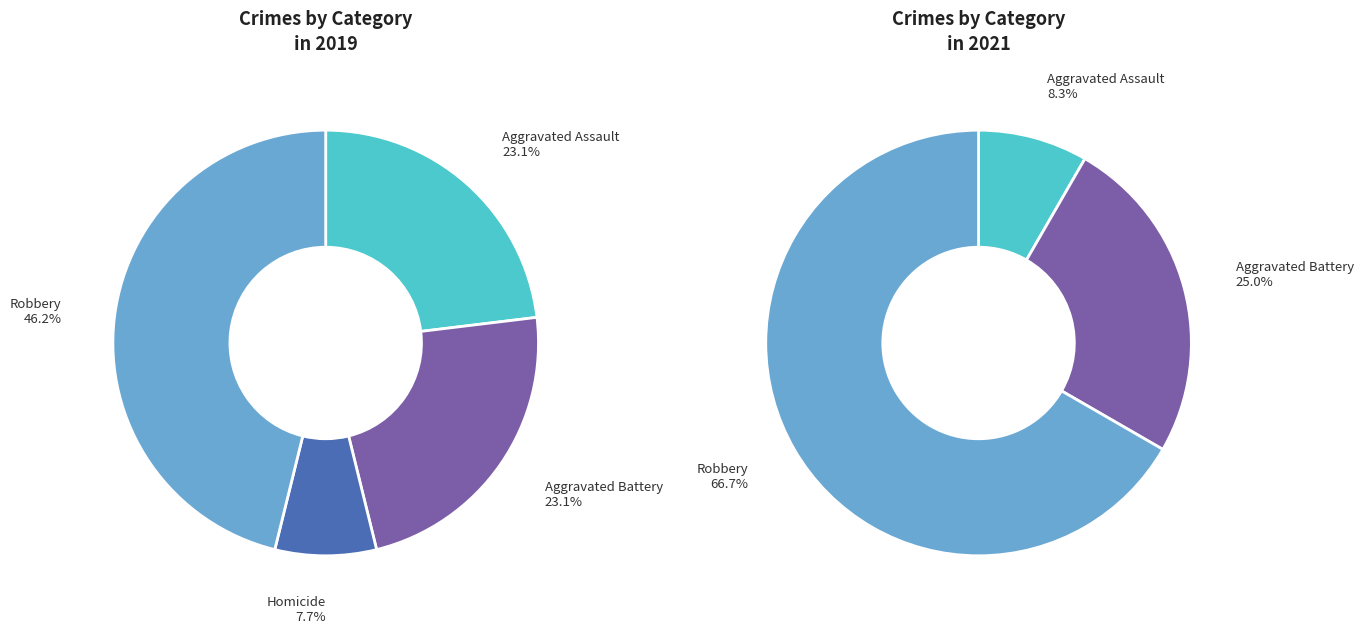

To the nearest percent, what is the difference between the values_2021 and 2 slice percentages?

23%